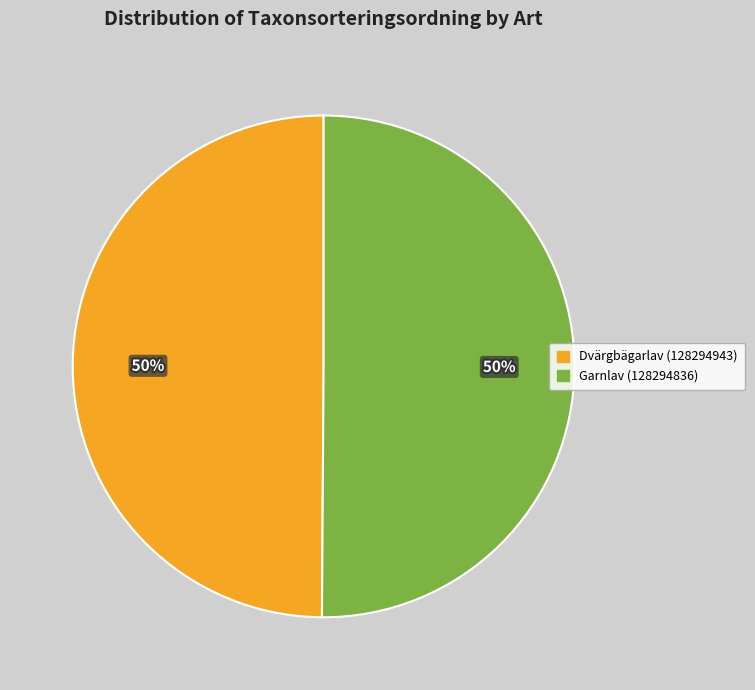

Is it true that Dvärgbägarlav (128294943) is 43% of the pie?

False